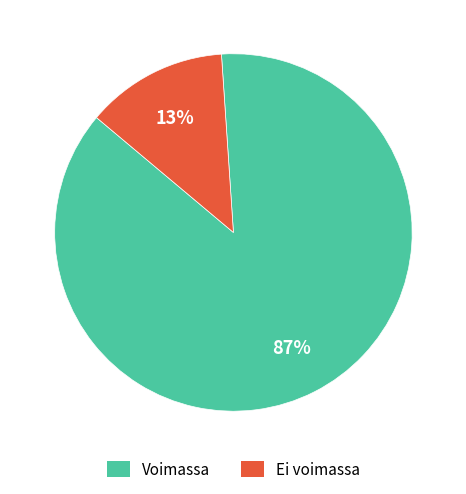

To the nearest percent, what is the average slice percentage?

50%